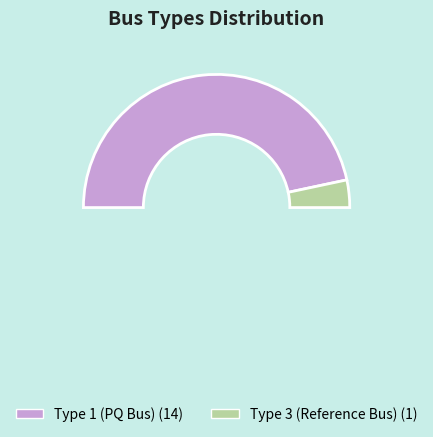

Between BUS_TYPE_1 and BUS_TYPE_3, which is larger?

BUS_TYPE_1